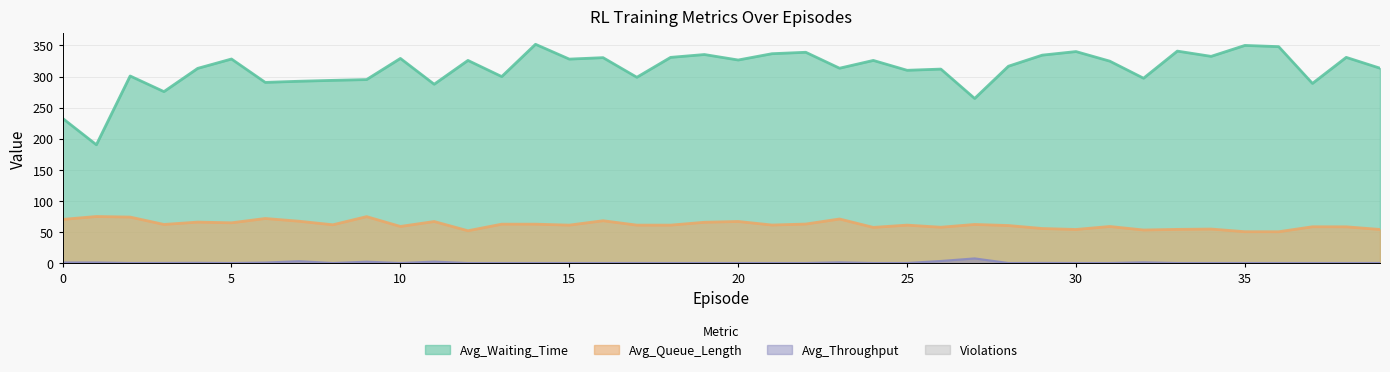

Is it true that Avg_Queue_Length equals 54.6 at 34?

True